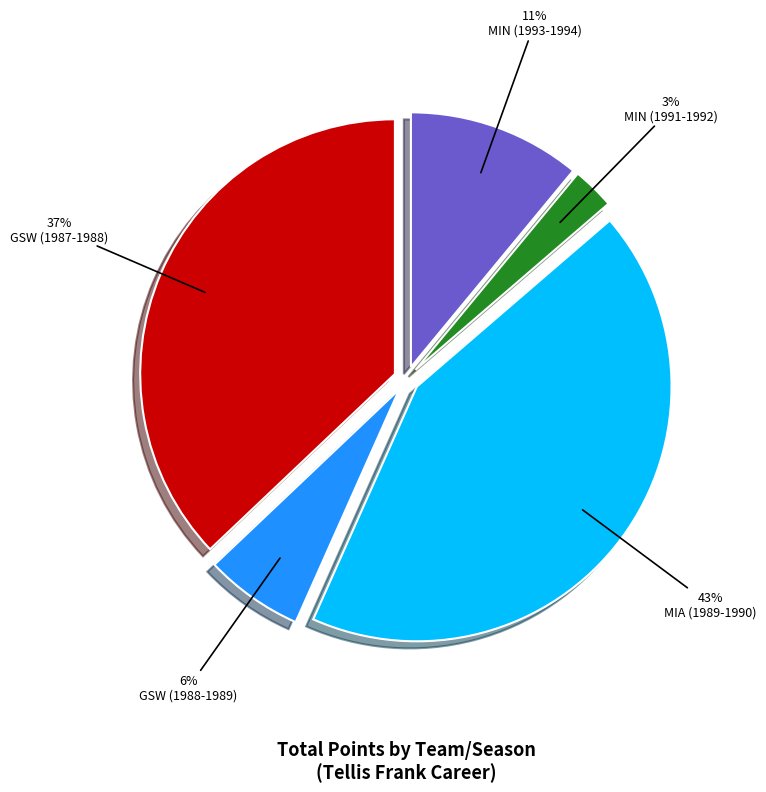

To the nearest percent, what portion does GSW (1988-1989) represent?

6%